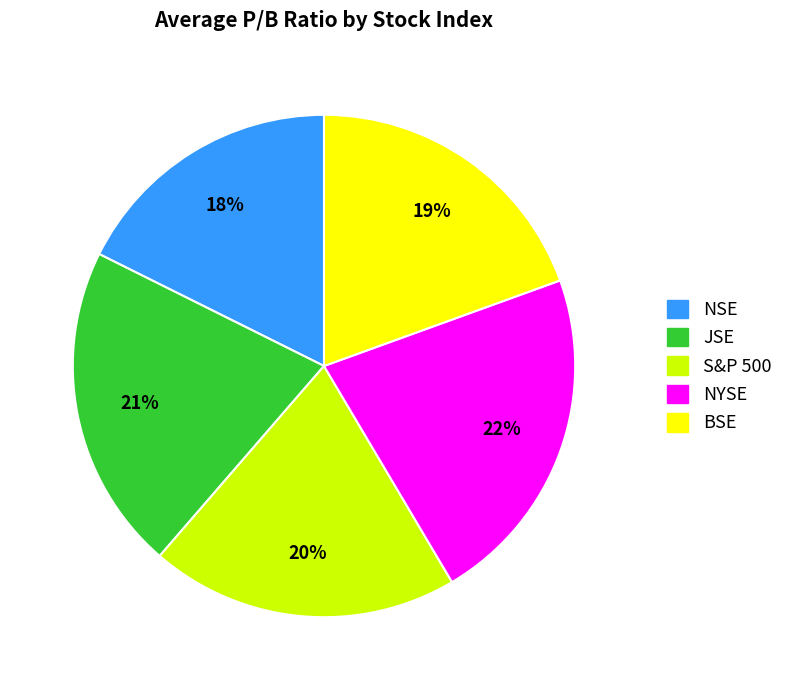

To the nearest percent, what is the combined percentage of NYSE and NSE?

40%